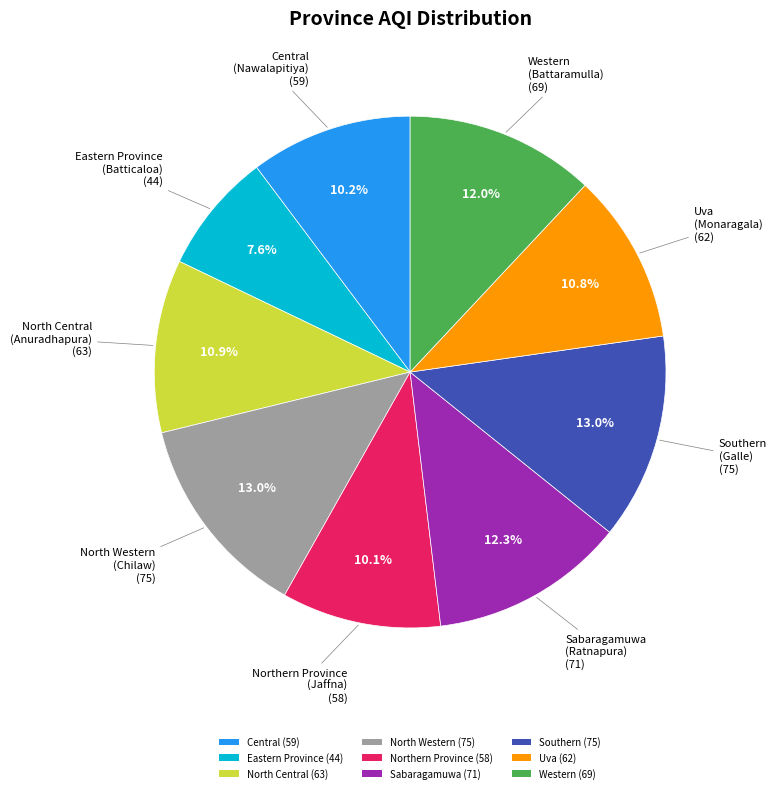

To the nearest percent, what percentage of the pie is Western?

12%